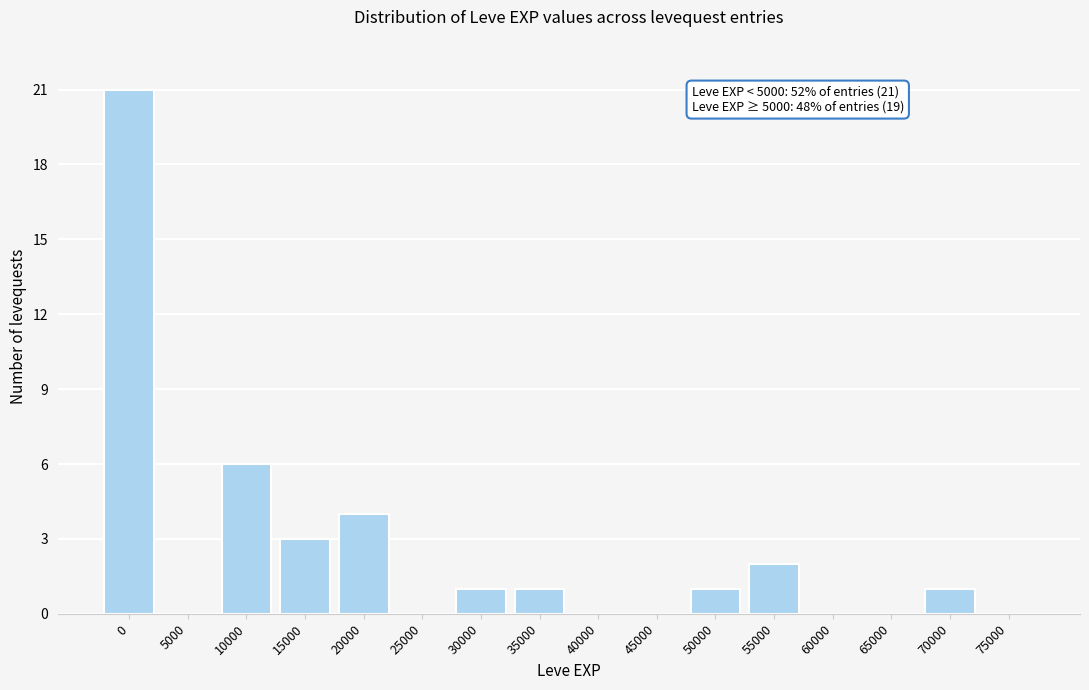

Reading left to right, list all the values displayed in this chart.

0=21	5000=0	10000=6	15000=3	20000=4	25000=0	30000=1	35000=1	40000=0	45000=0	50000=1	55000=2	60000=0	65000=0	70000=1	75000=0